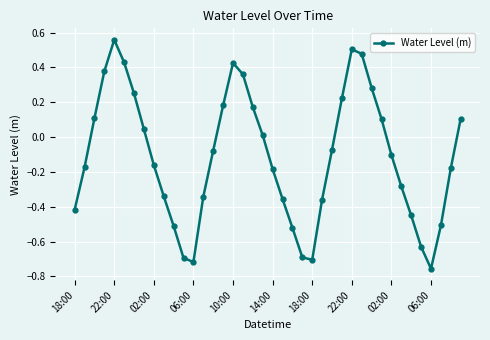

How many points are higher than both their immediate neighbors (excluding endpoints)?

3